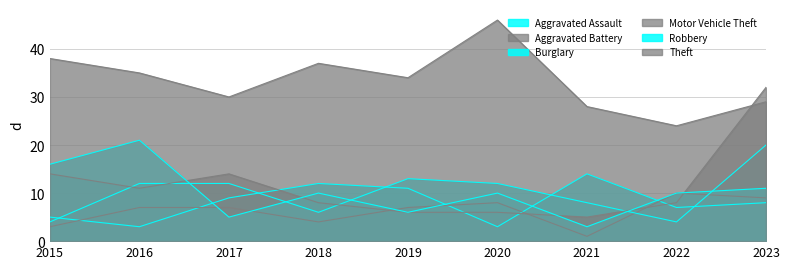

What is the difference between the highest and lowest values at 2016?

32